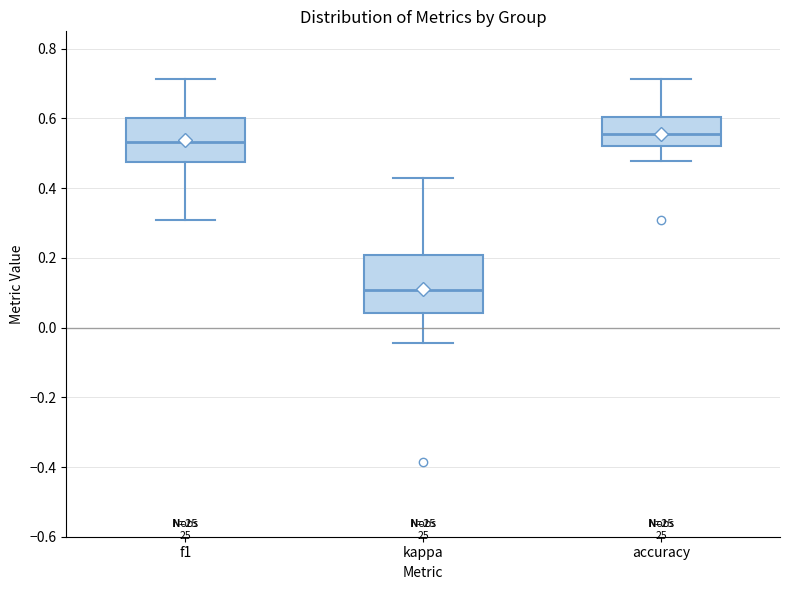

Comparing the boxes themselves (not the whiskers), which one is the tallest?

kappa